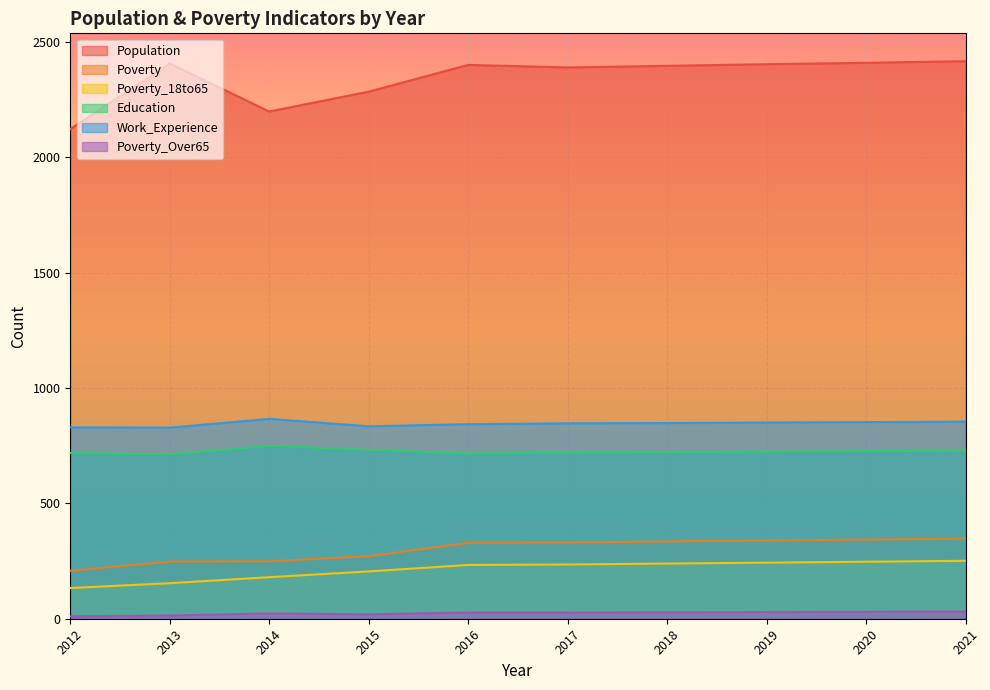

What is the difference between the second highest and second lowest values in the Poverty_18to65 series?

93